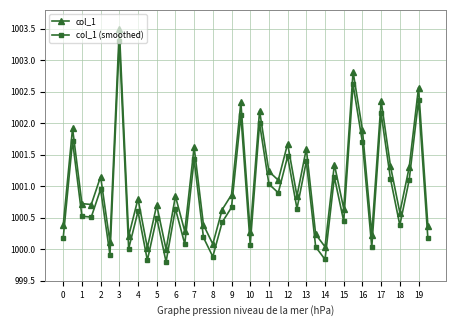

How many series are shown in this chart?

2